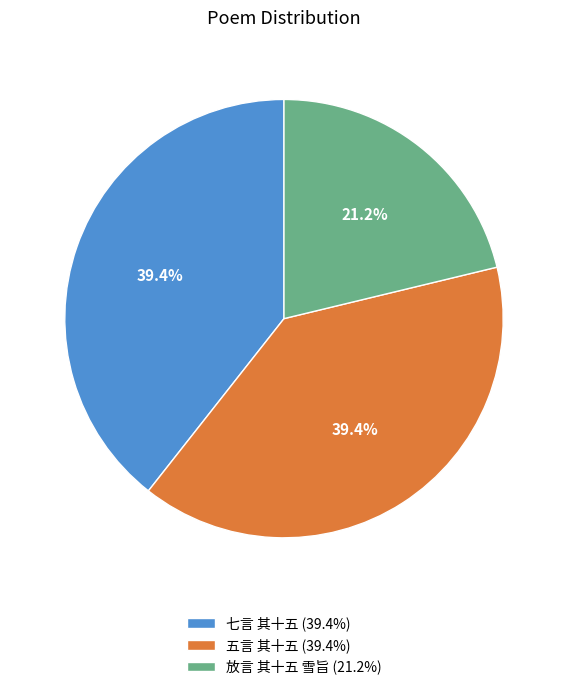

To the nearest percent, what is the average slice percentage?

33%